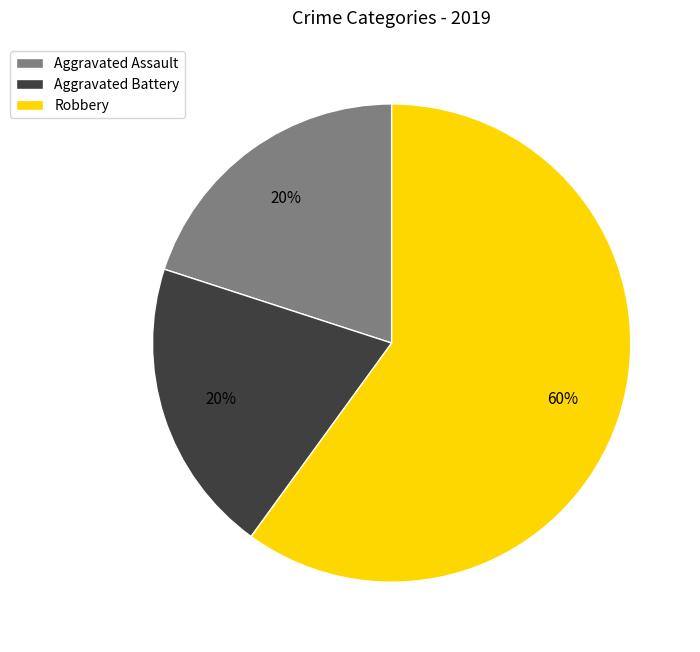

What percentage is the Aggravated Assault slice, to the nearest percent?

20%